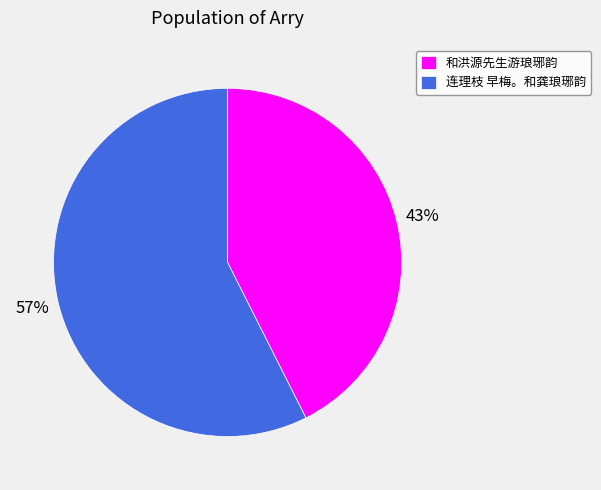

What is the ratio of the value at 连理枝 早梅。和龚琅琊韵 to the value at 和洪源先生游琅琊韵?

1.3